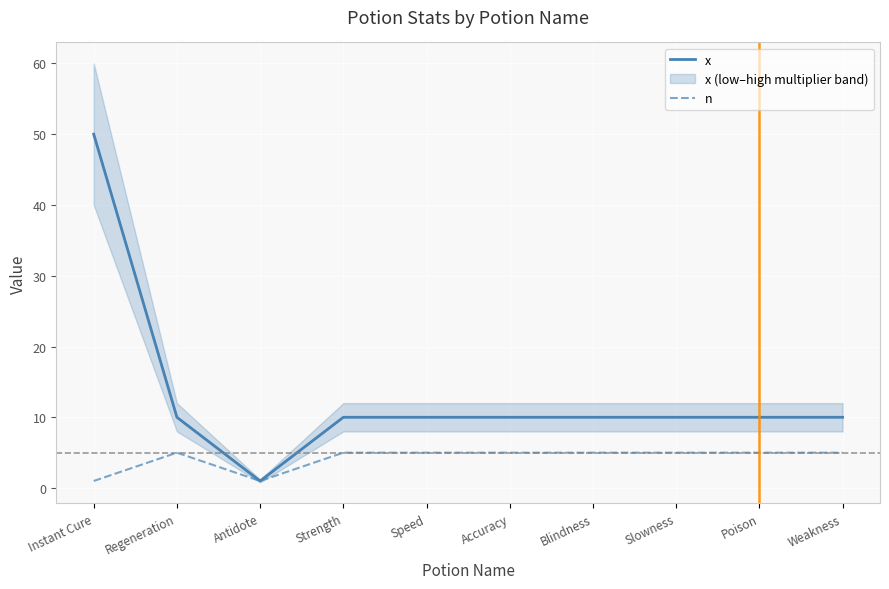

What is the sum of the n values at Slowness and Poison?

10